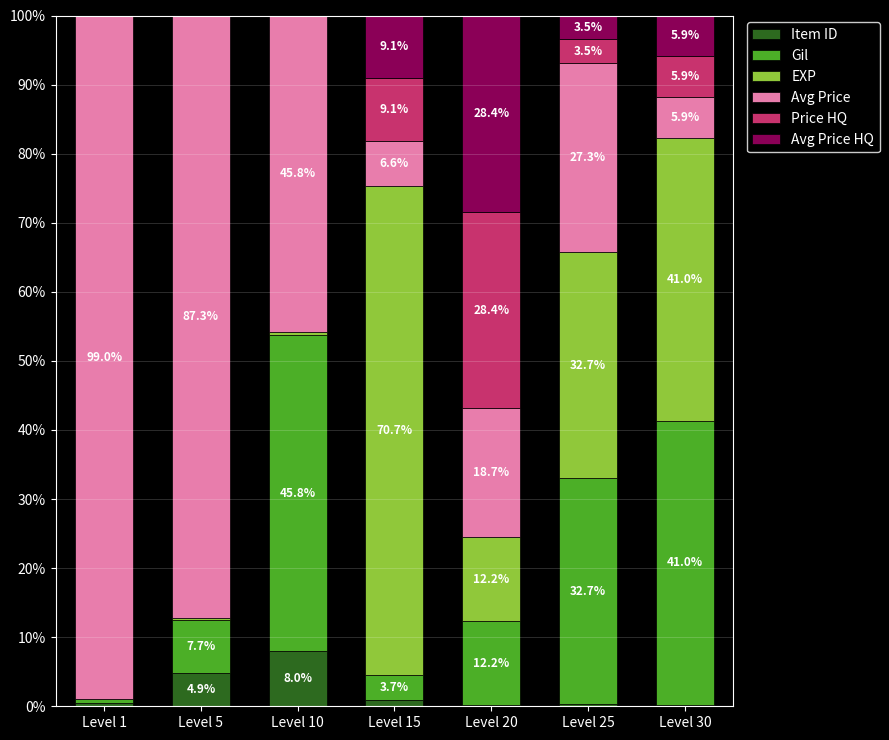

What is the total value across all series at Level 30?

100.0